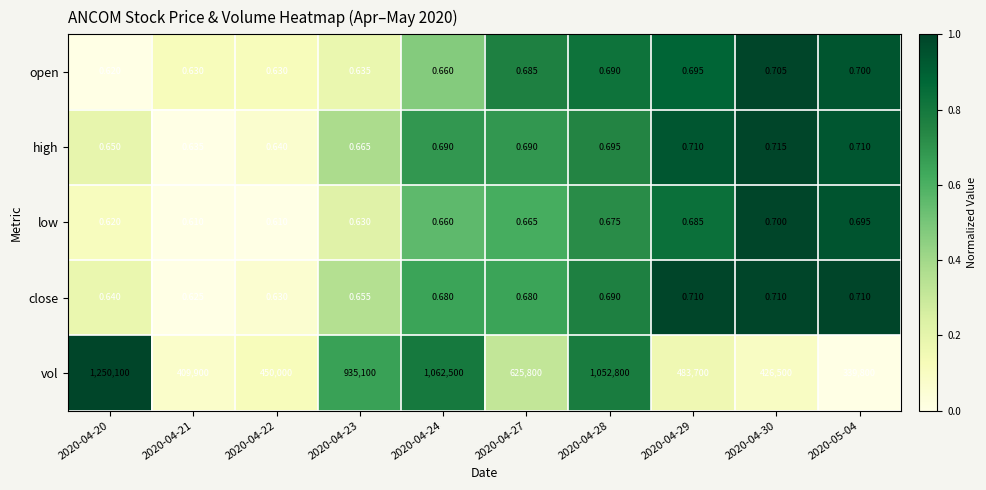

At 2020-04-23, list the series in order from largest to smallest.

vol, high, close, open, low